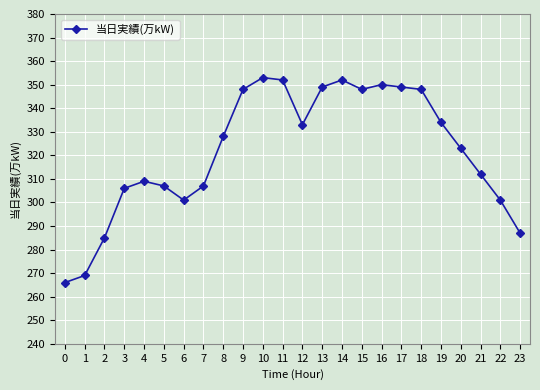

The value at 14 is 81. True or false?

False